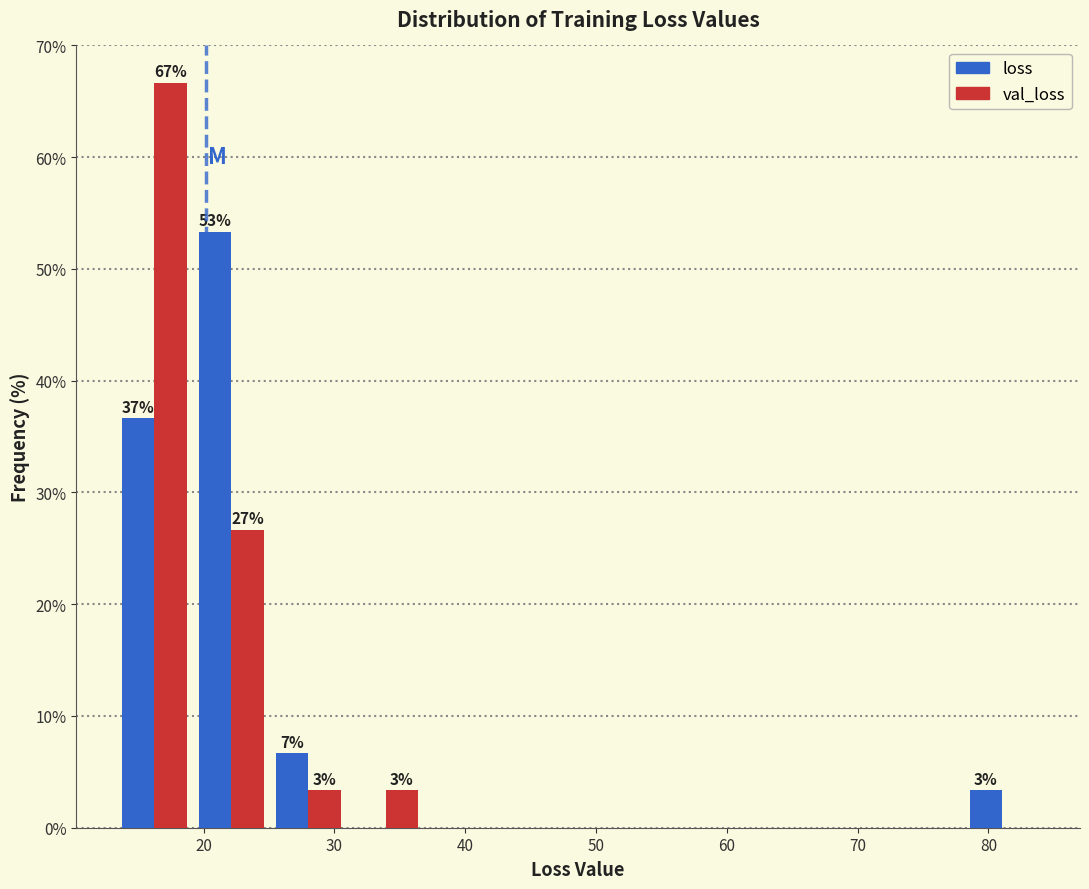

In the loss series, which range on the x-axis has the tallest bar?

19 to 25